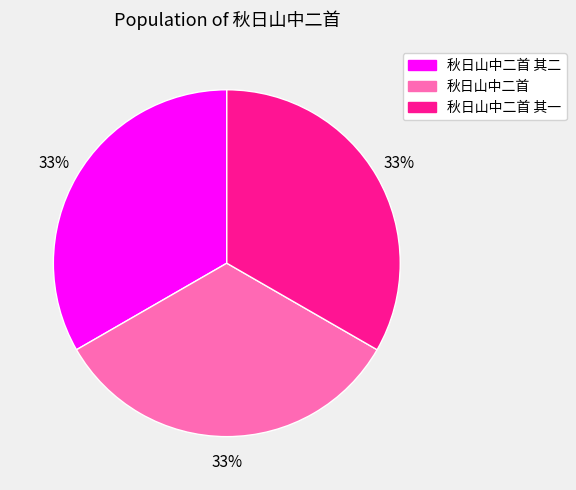

To the nearest percent, what is the average slice percentage?

33%